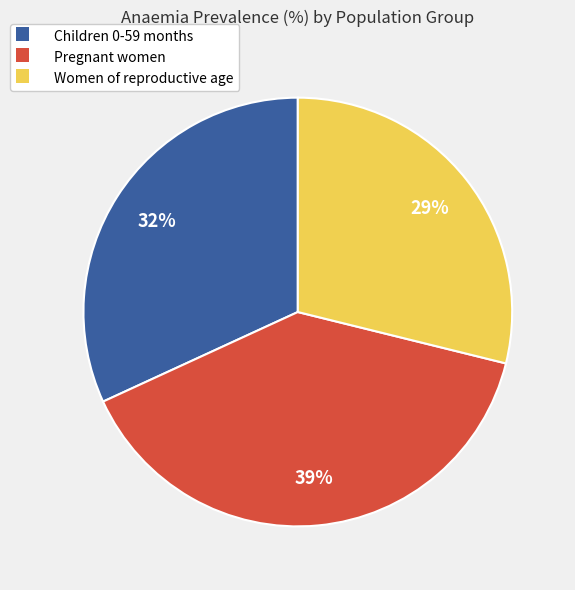

Rank the categories by value from lowest to highest.

Women of reproductive age, Children 0-59 months, Pregnant women